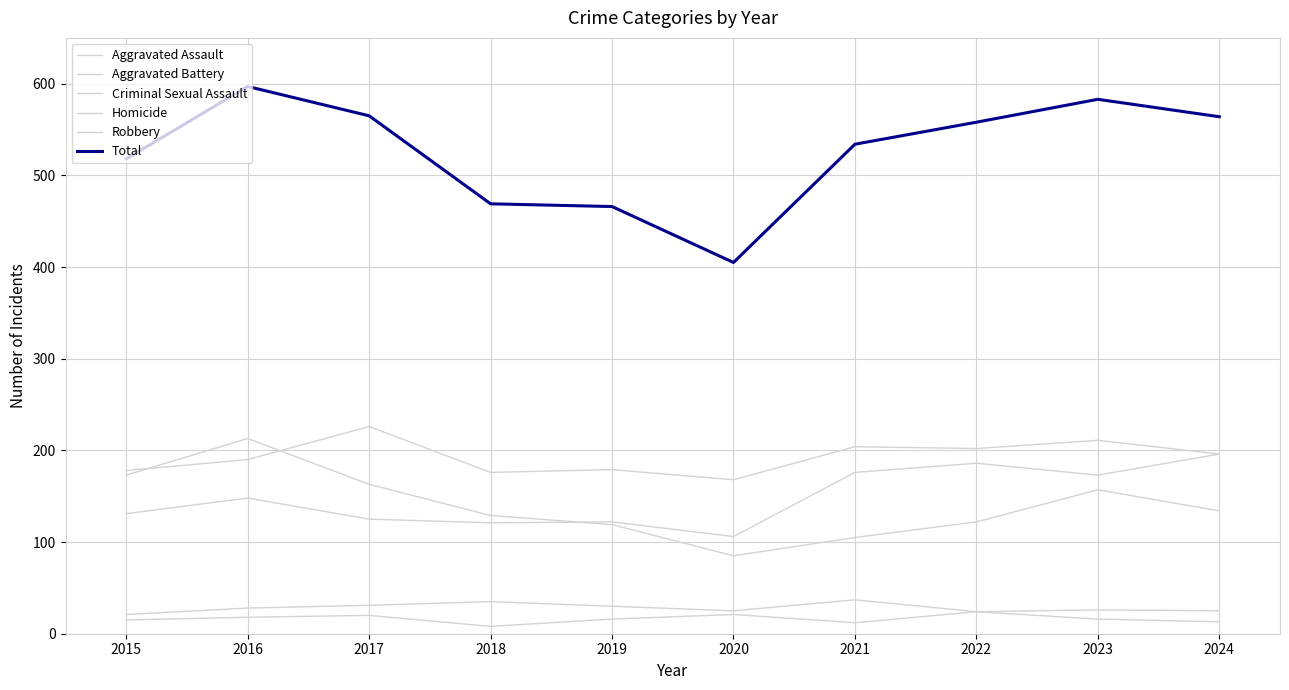

Does the chart display data point markers on the line(s)?

No